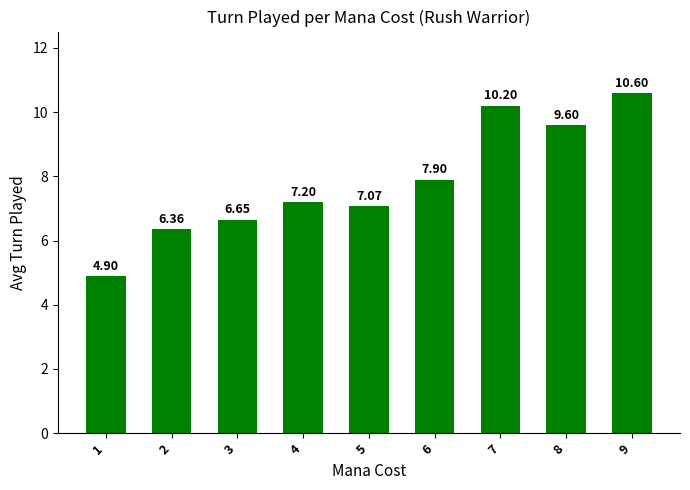

What is the ratio of the value at 1 to the value at 6?

0.6